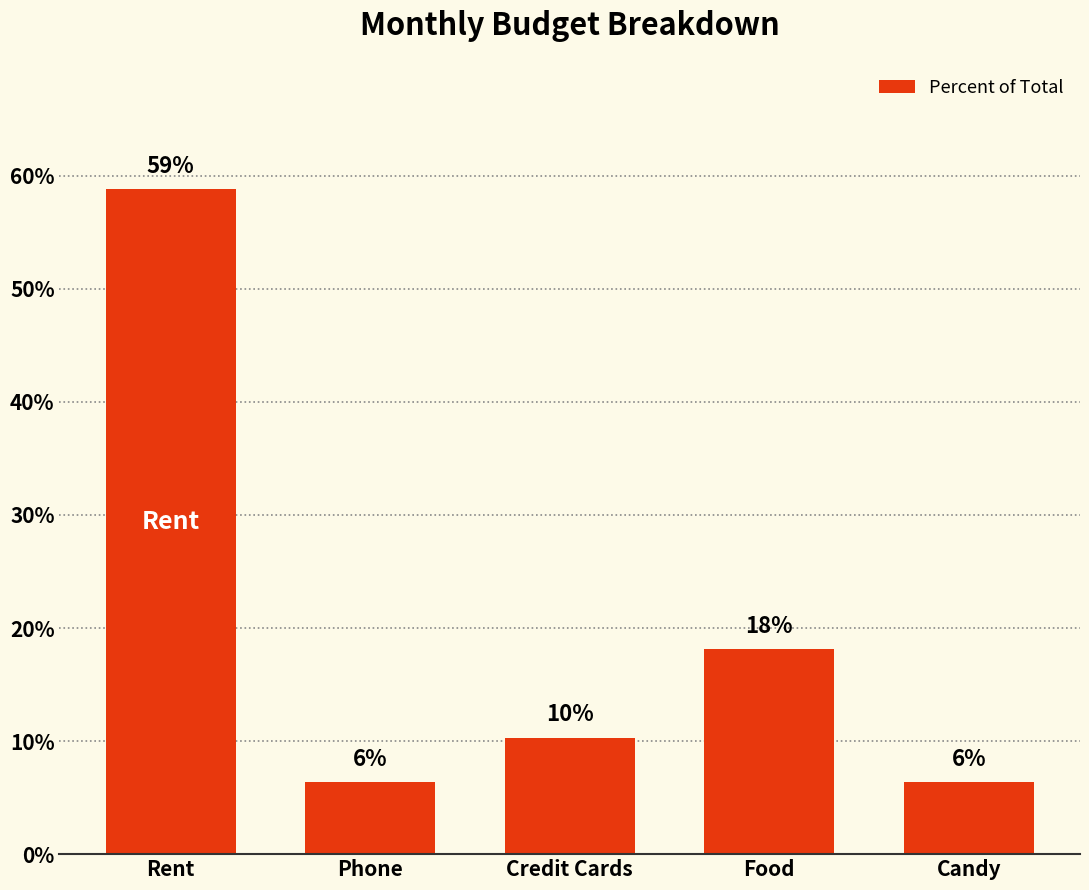

Between Phone and Rent, which is larger?

Rent